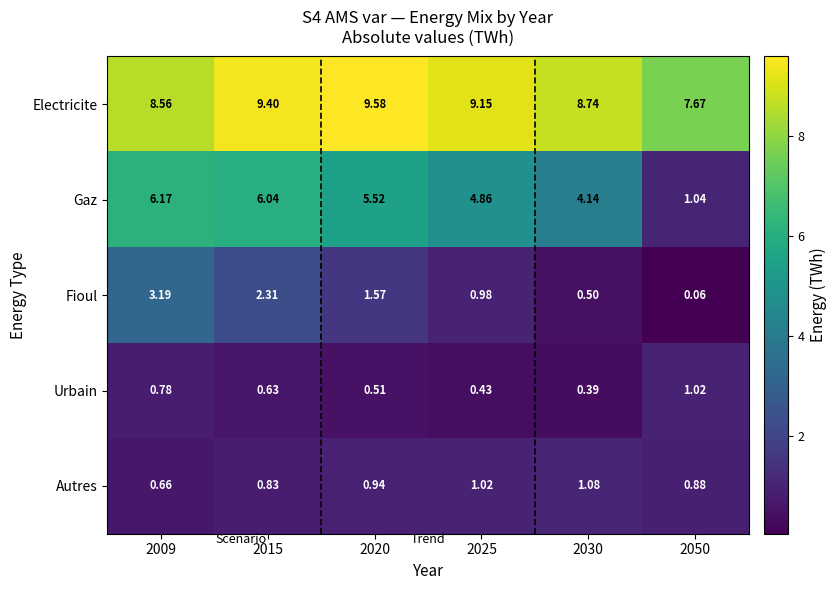

Which series has the largest total across all categories?

Electricite